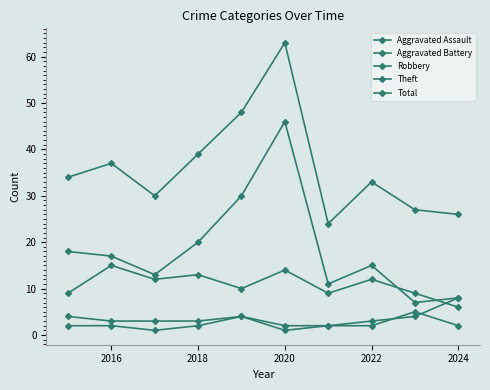

Which series ends up on top after the final intersection of Robbery and Aggravated Battery?

Aggravated Battery